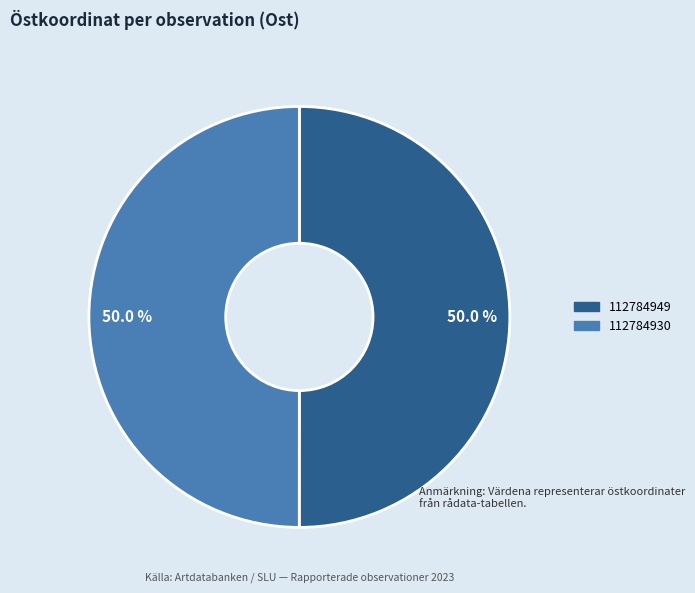

How many slices are in this pie chart?

2